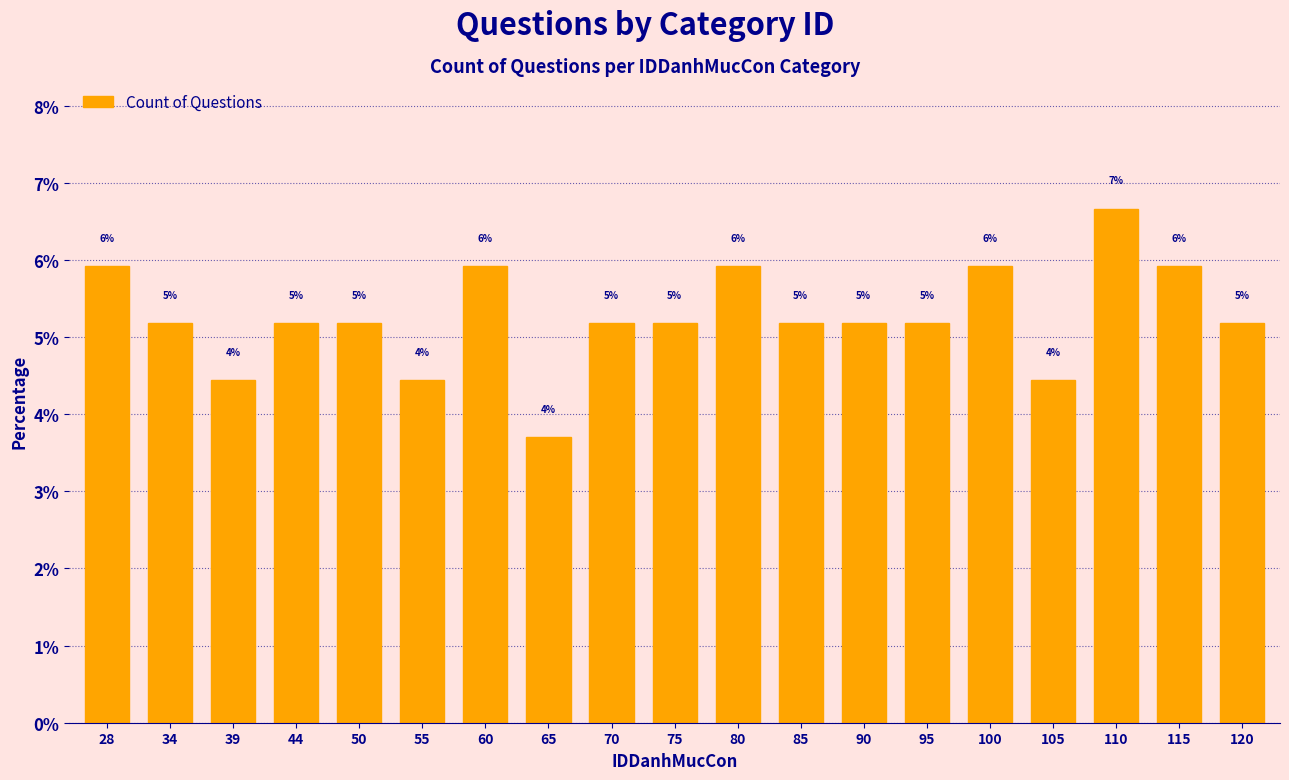

Reading right to left, transcribe all the data shown in this chart.

120=5.2	115=5.9	110=6.7	105=4.4	100=5.9	95=5.2	90=5.2	85=5.2	80=5.9	75=5.2	70=5.2	65=3.7	60=5.9	55=4.4	50=5.2	44=5.2	39=4.4	34=5.2	28=5.9